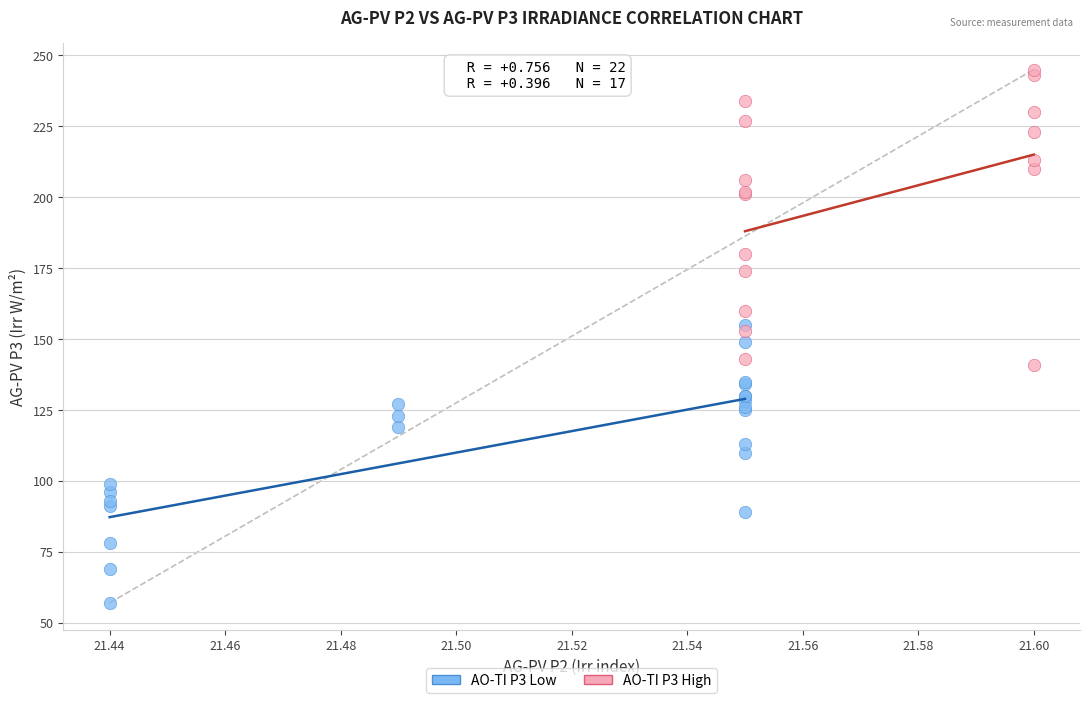

Which series reaches the maximum Y coordinate?

AO-TI P3 High